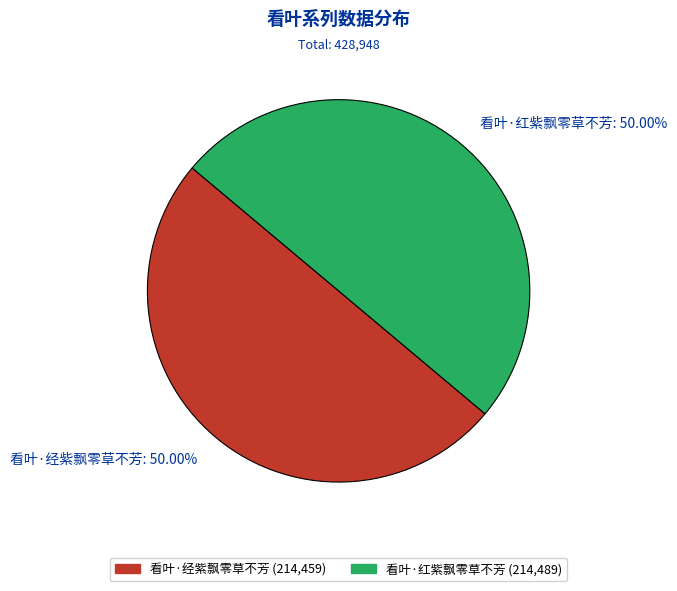

True or false: 看叶·经紫飘零草不芳 accounts for 50% of the total.

True